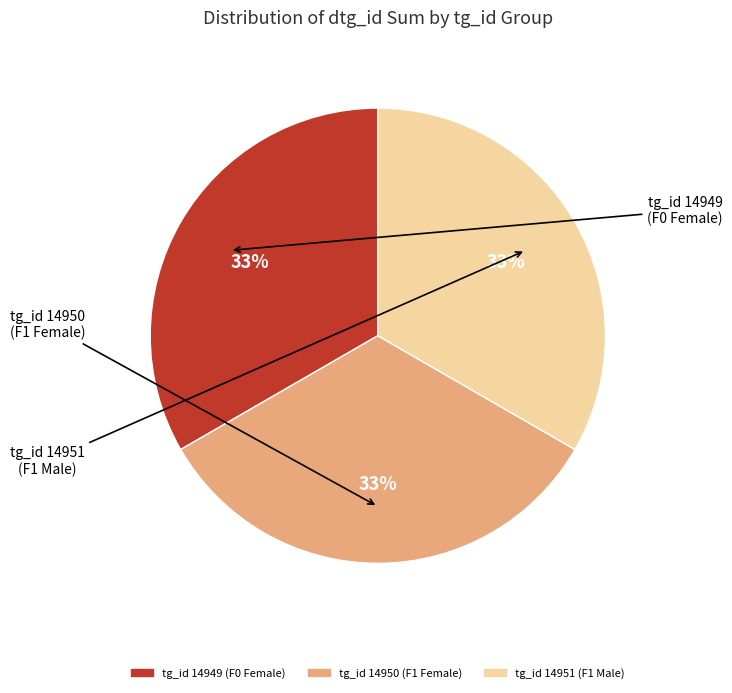

To the nearest percent, what is the average slice percentage?

33%